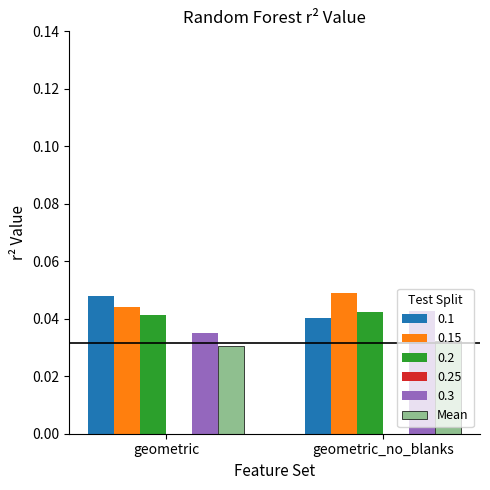

What is the sum of the values at geometric and geometric_no_blanks?

0.1